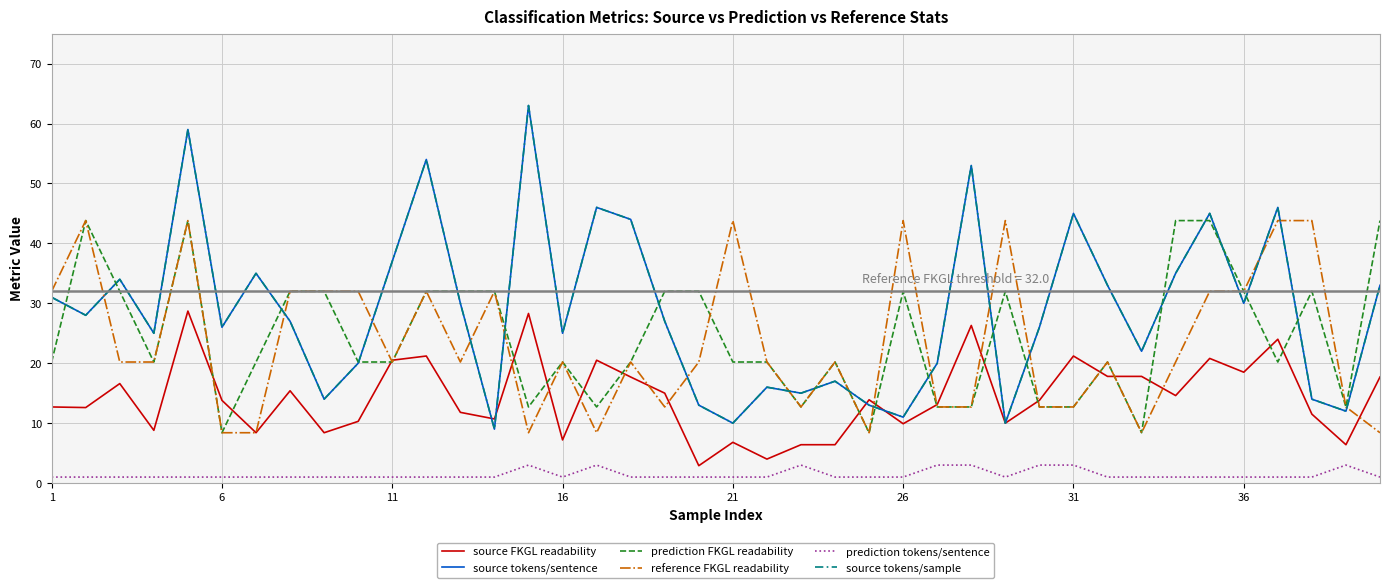

What is the smallest value displayed?

1.0